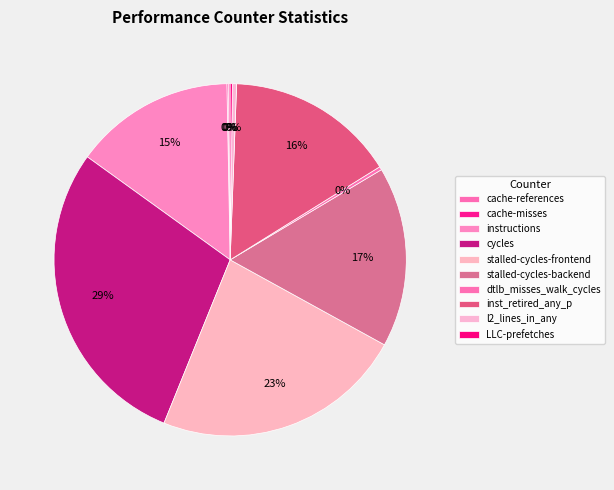

Count the number of slices in the pie.

10